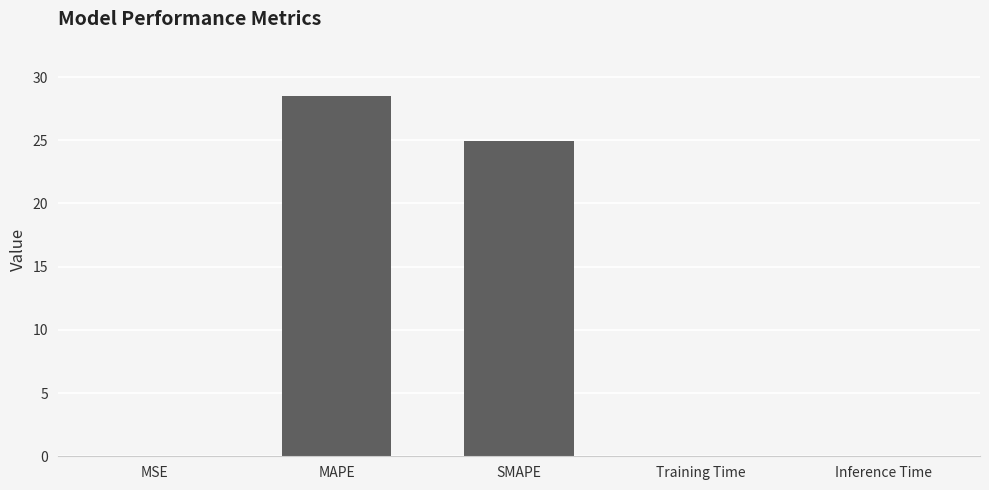

What is the sum of the values at MAPE and SMAPE?

53.5